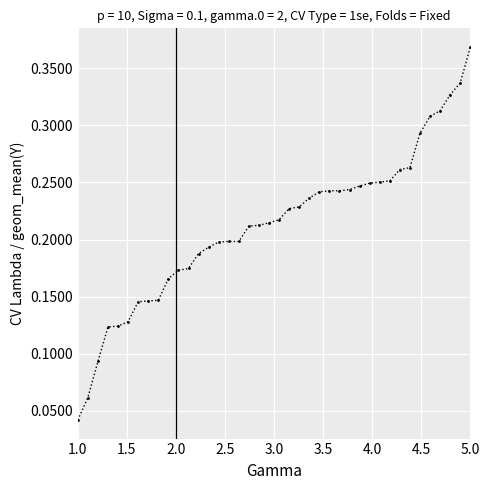

Does the chart have visible grid lines?

Yes